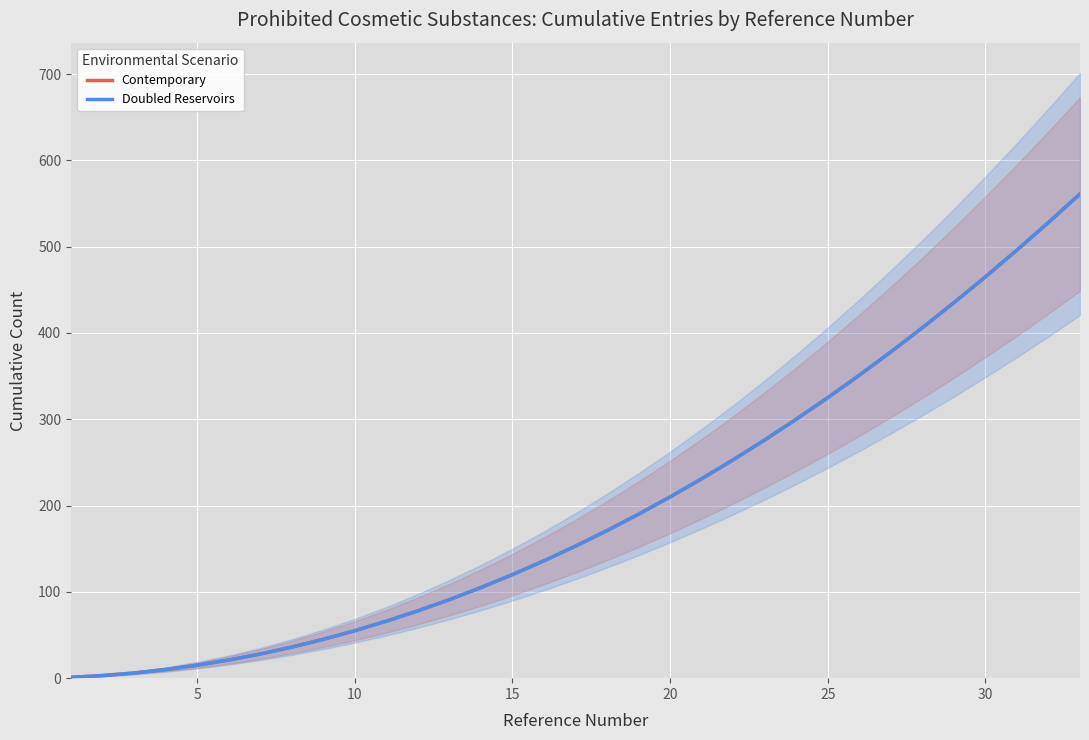

True or false: Contemporary and Doubled Reservoirs intersect in this chart.

False